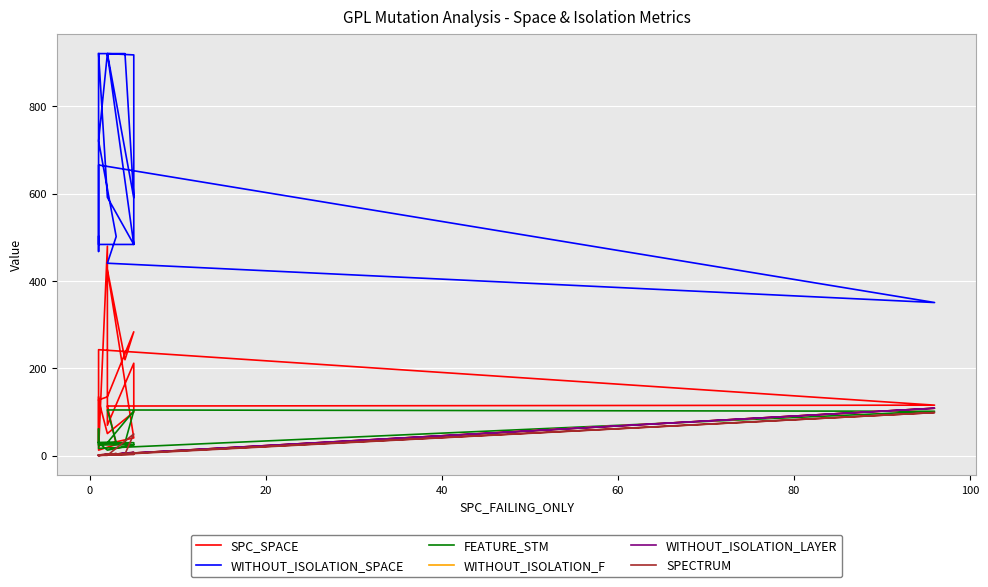

Rank the series by their maximum value, from highest to lowest.

WITHOUT_ISOLATION_SPACE, SPC_SPACE, WITHOUT_ISOLATION_F, WITHOUT_ISOLATION_LAYER, FEATURE_STM, SPECTRUM